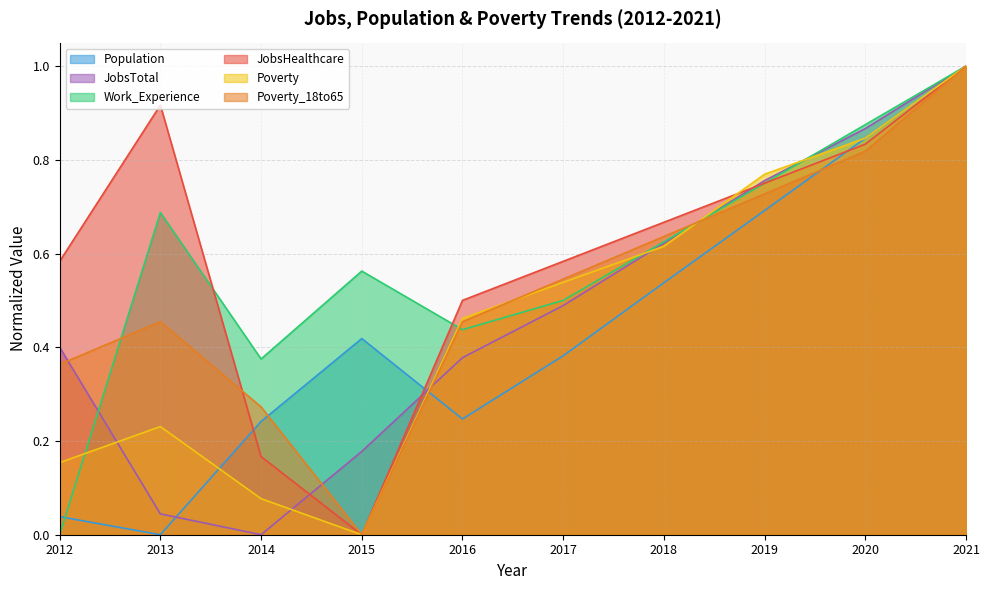

Rank the series by their maximum value, from highest to lowest.

JobsHealthcare, Poverty_18to65, Poverty, Work_Experience, Population, JobsTotal